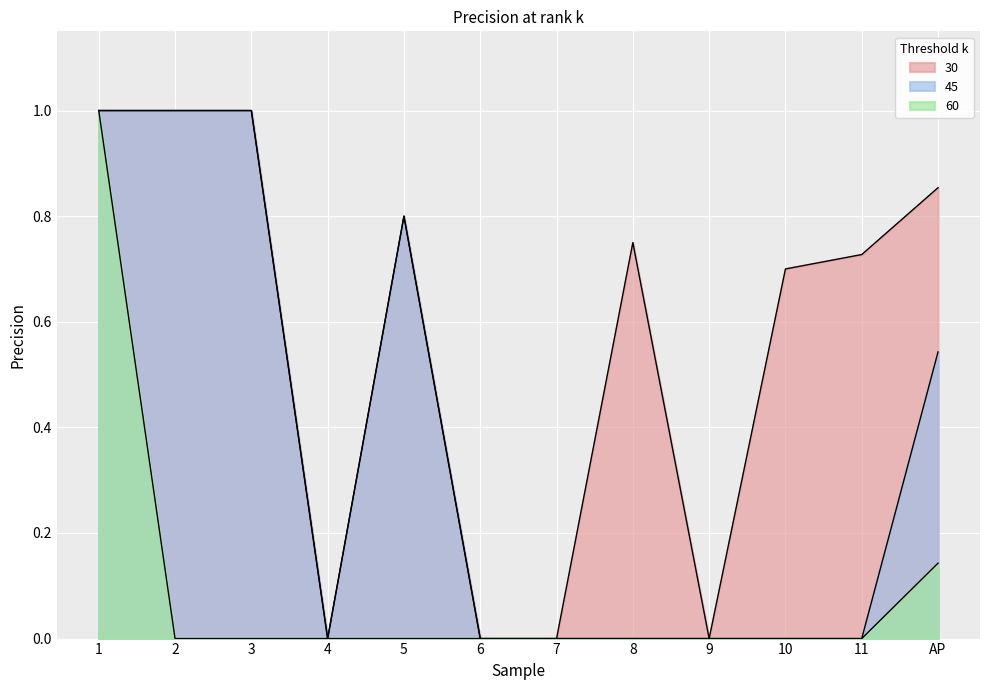

How many 45 values are between 0 and 1?

12